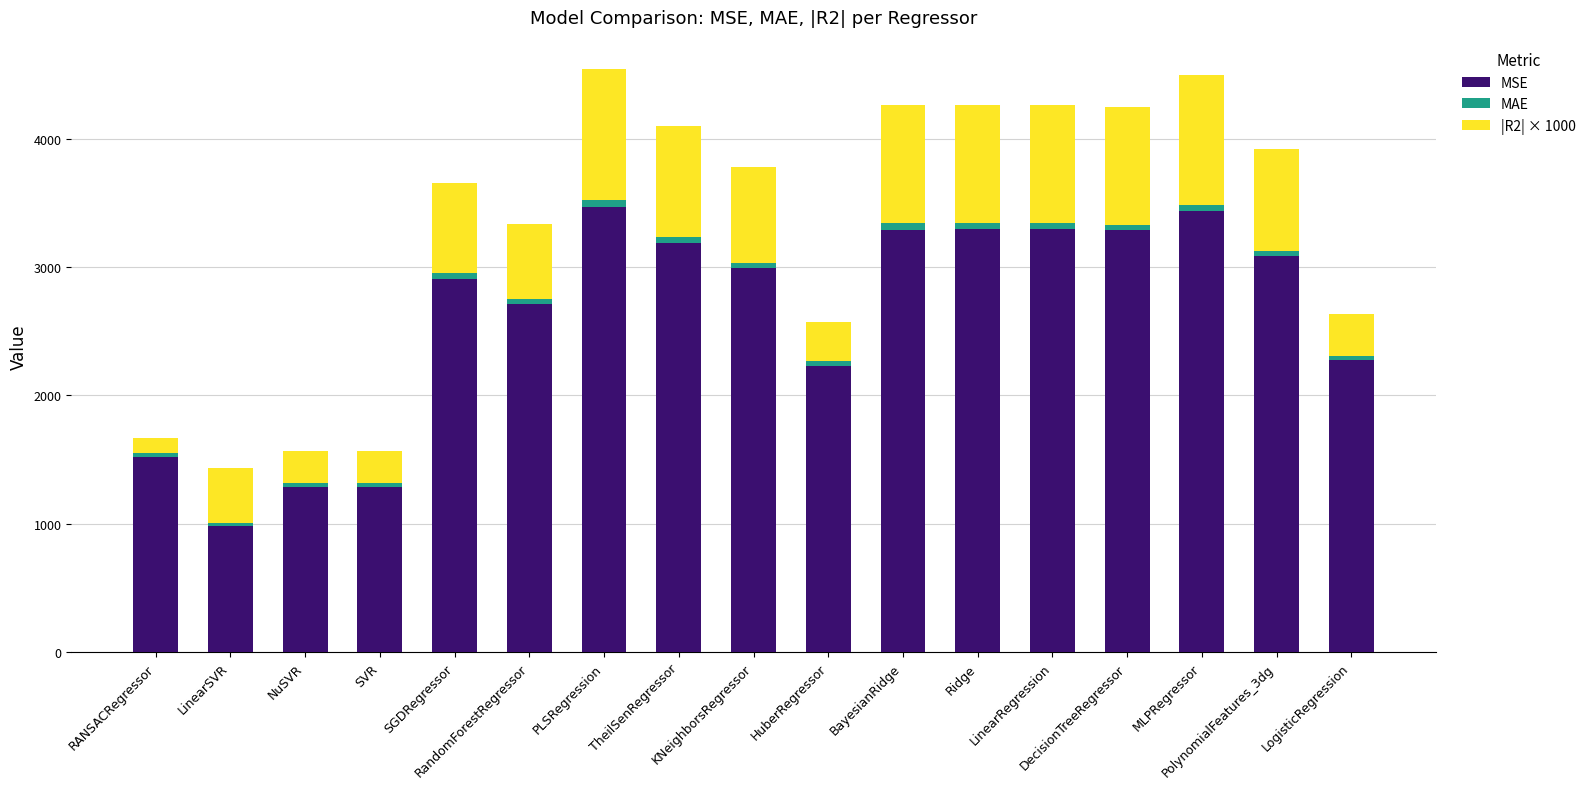

What is the maximum value for MSE?

3468.8